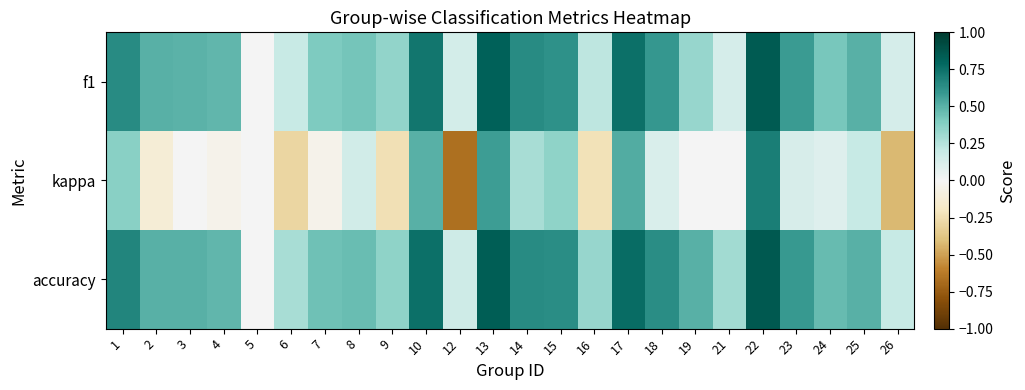

Which series changed the most between 4 and 17?

kappa